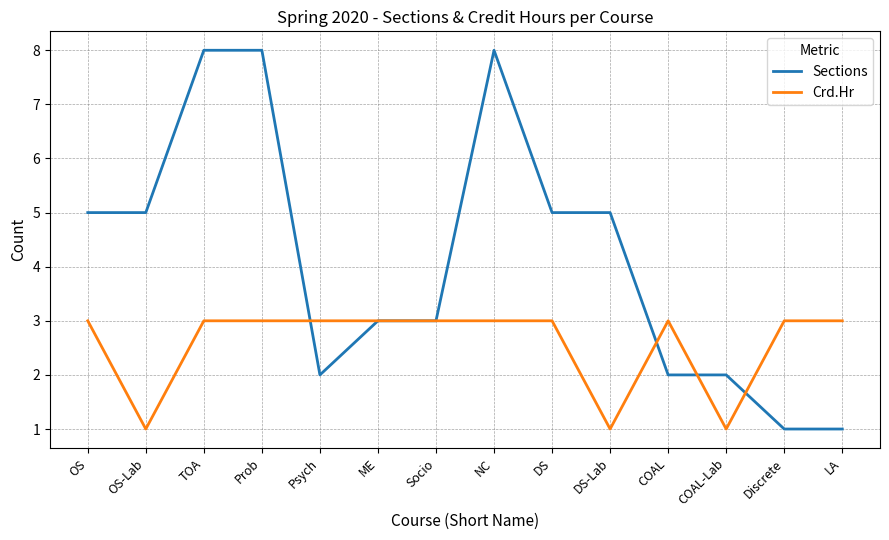

Count the number of categories in the chart.

14